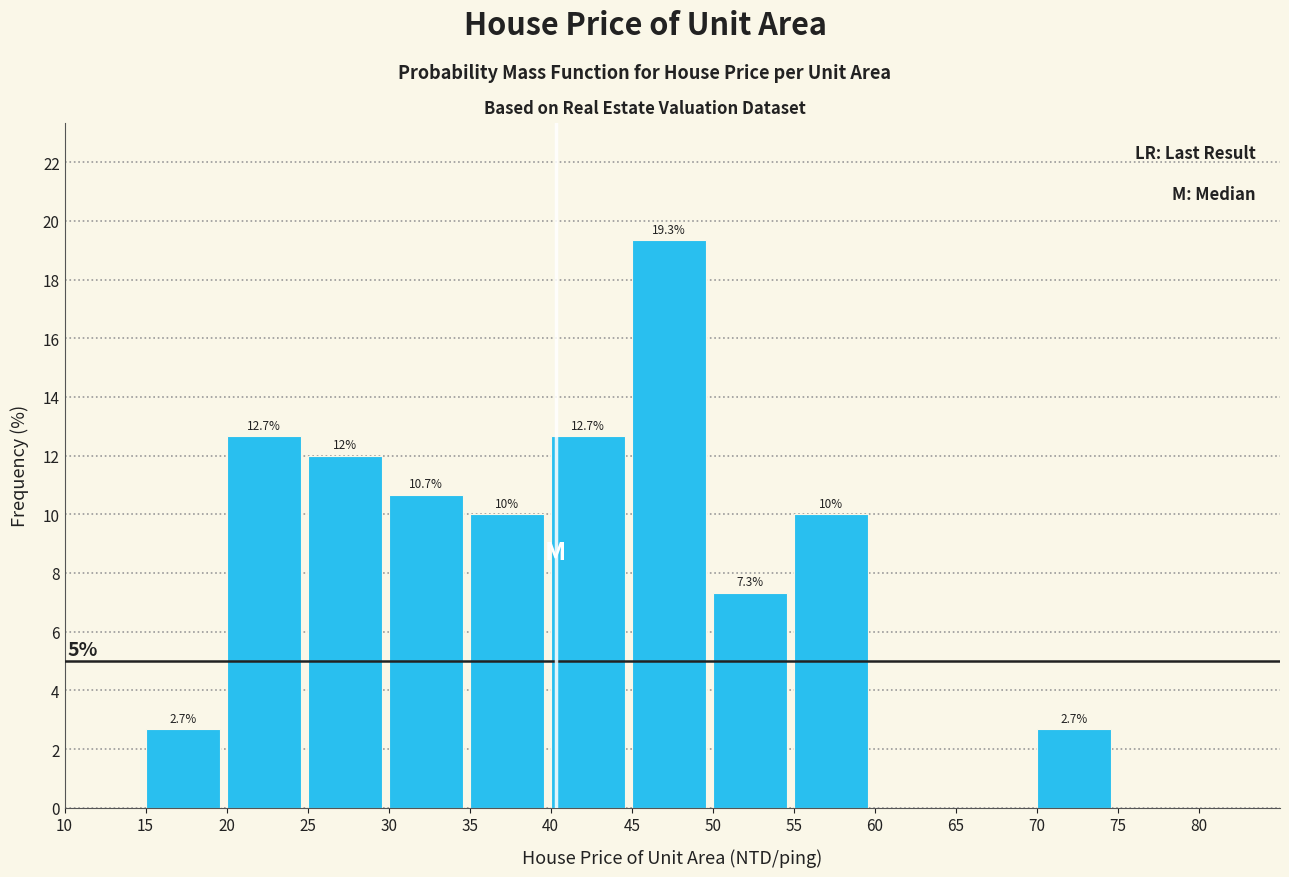

Which range on the x-axis has the tallest bar?

45 to 50